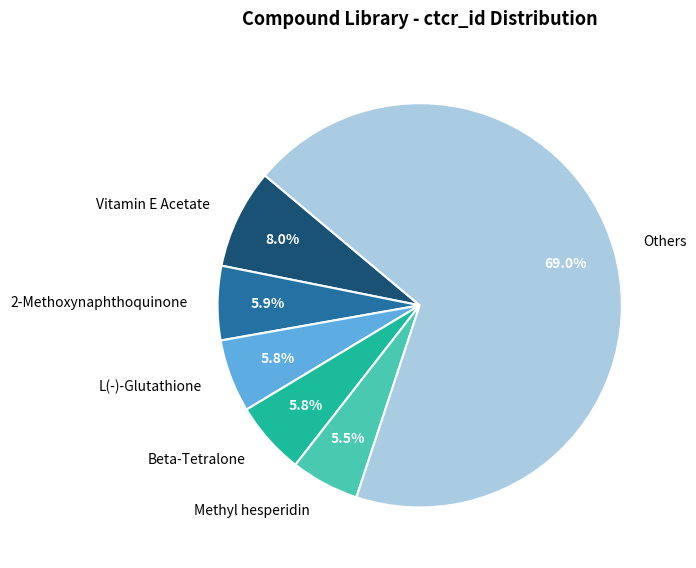

What percentage is NOT represented by Vitamin E Acetate?

92.0%